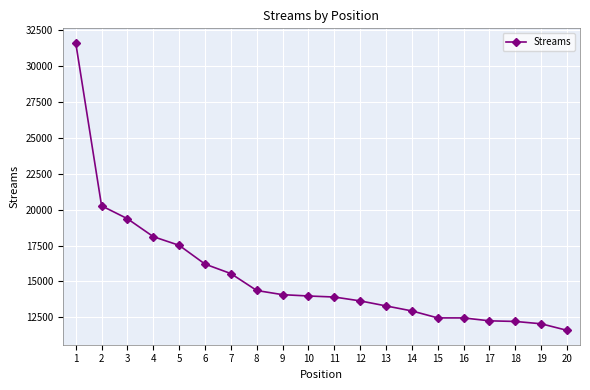

What value does the data have at 10?

13980